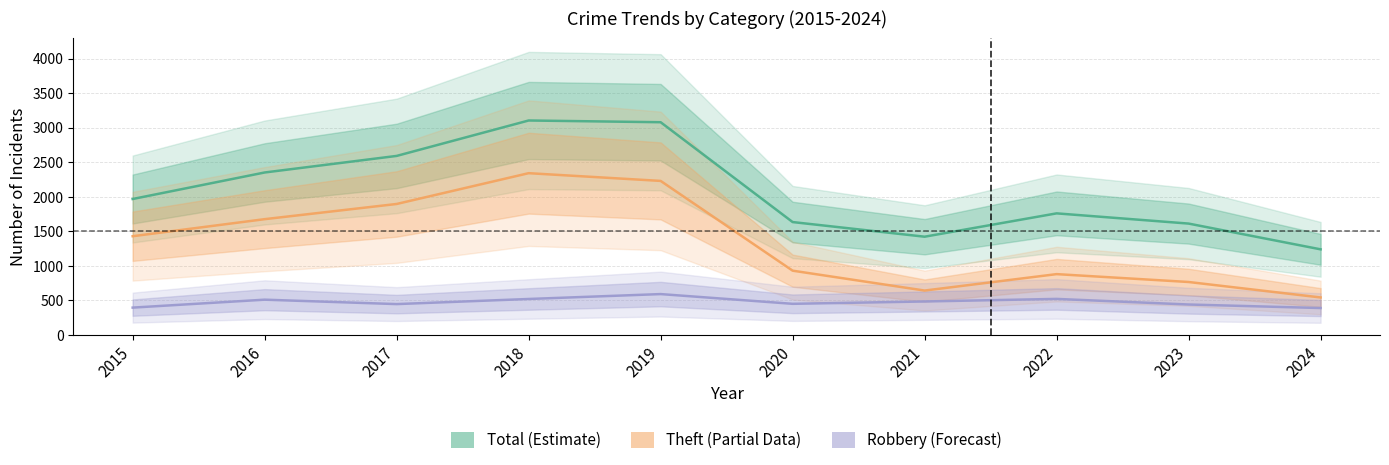

List the series in order of their overall mean, lowest first.

Robbery (Forecast), Theft (Partial Data), Total (Estimate)